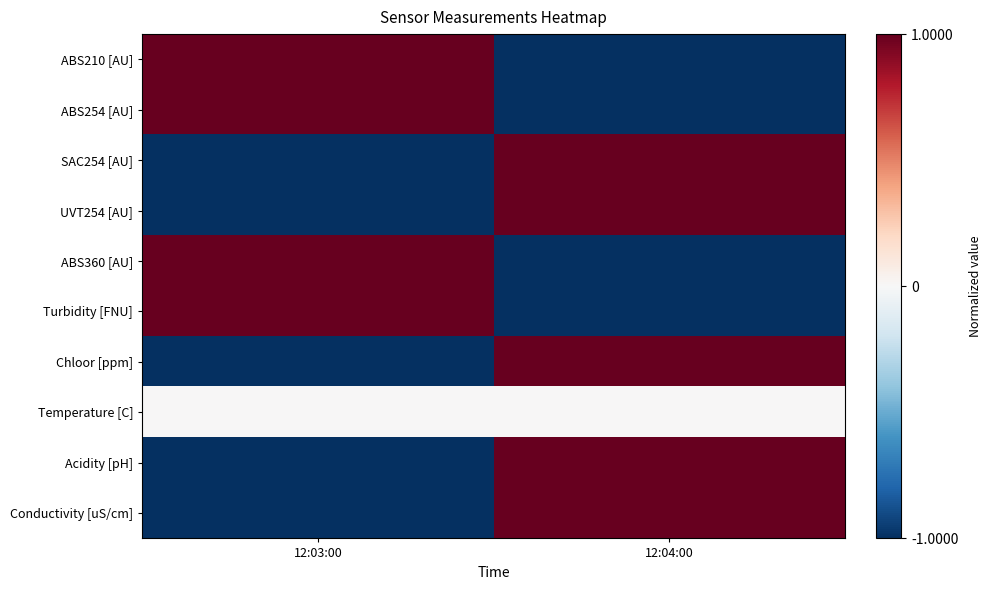

Which series has the widest spread of values?

ABS210 [AU]